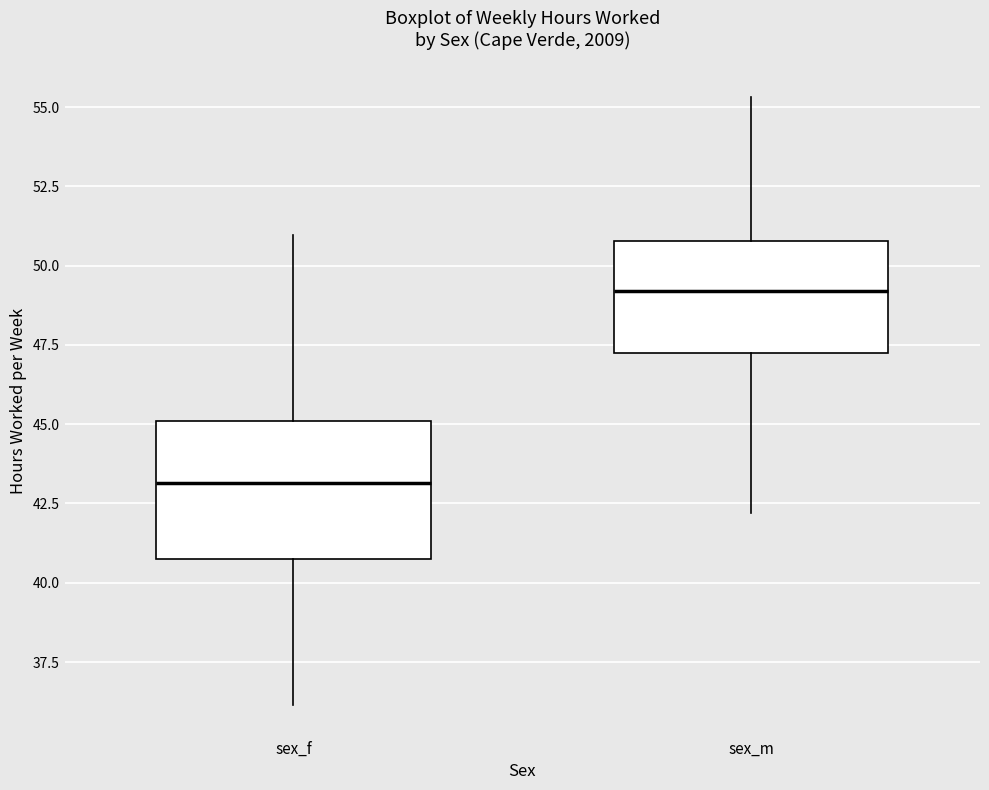

Which box has the highest median line?

sex_m